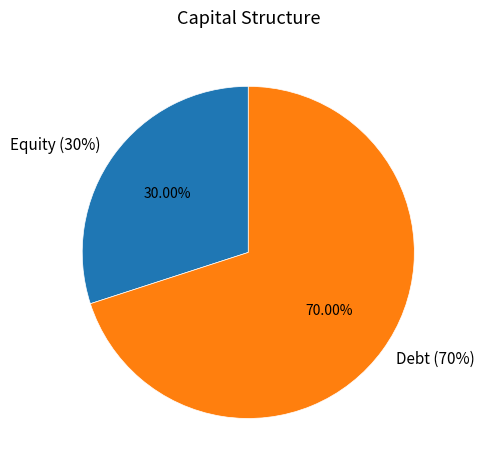

Is Debt (70%) the majority of the pie?

Yes